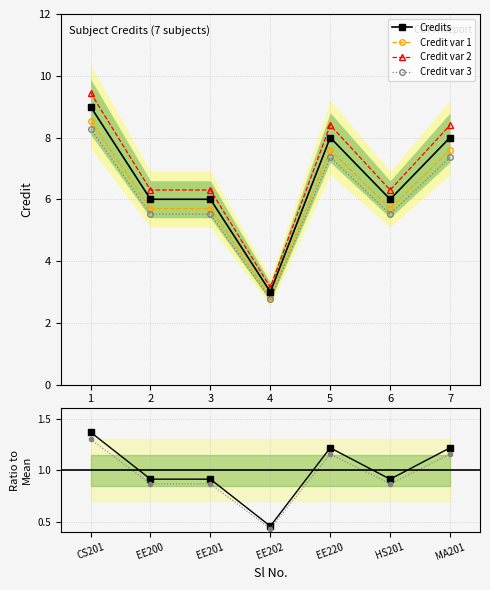

The value of Credit var 1 at 5 is 7.6. True or false?

True